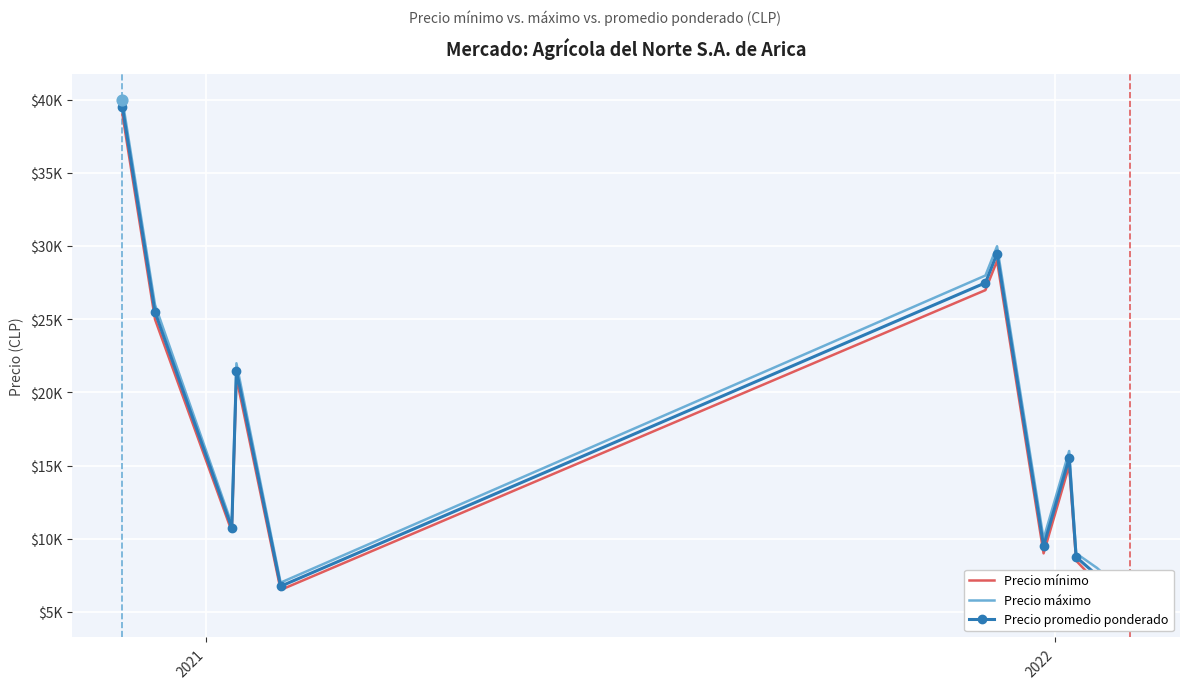

Which series has the widest spread of Y values?

Precio mínimo